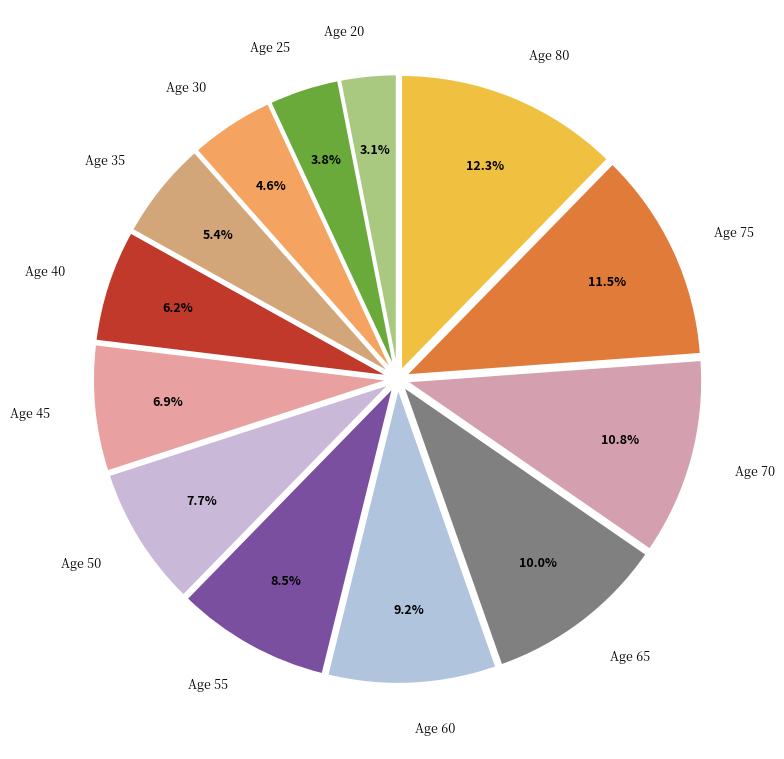

Which slice is the largest?

80